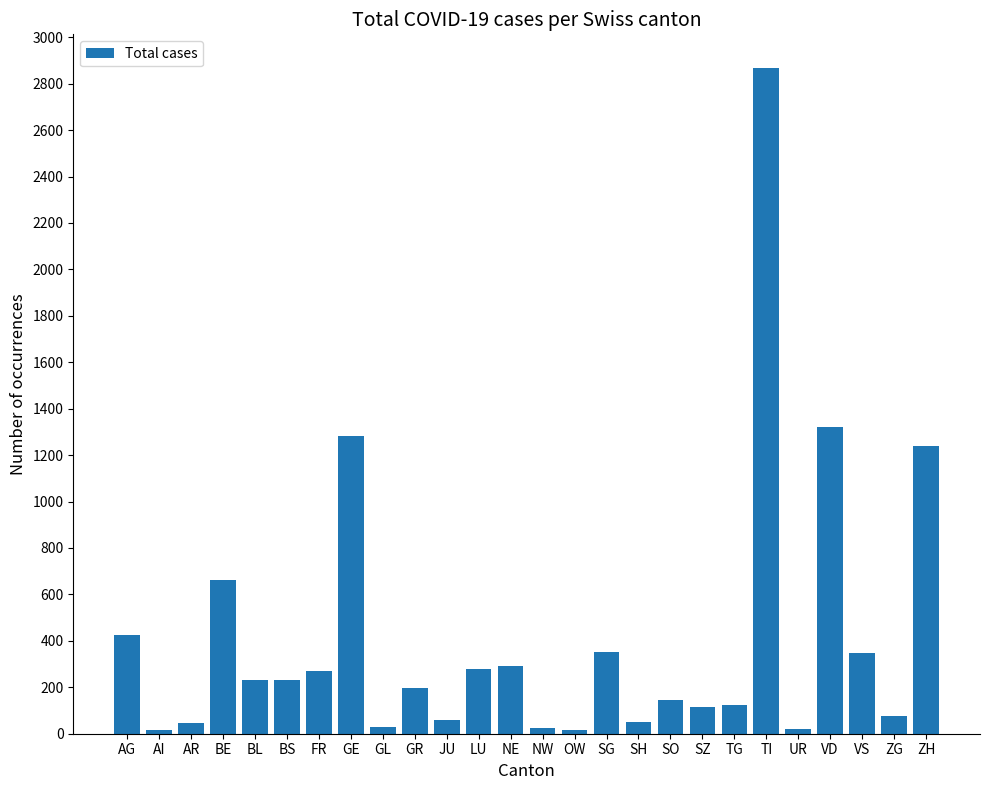

At which label does the data first exceed 232?

AG